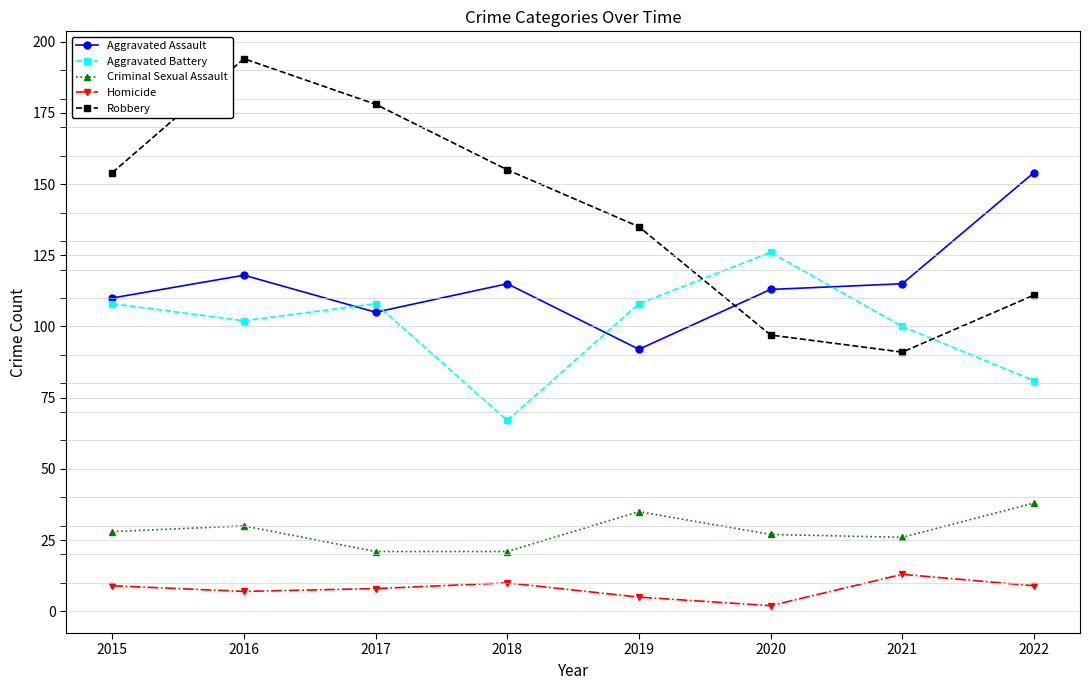

How many lines are shown in the chart?

5